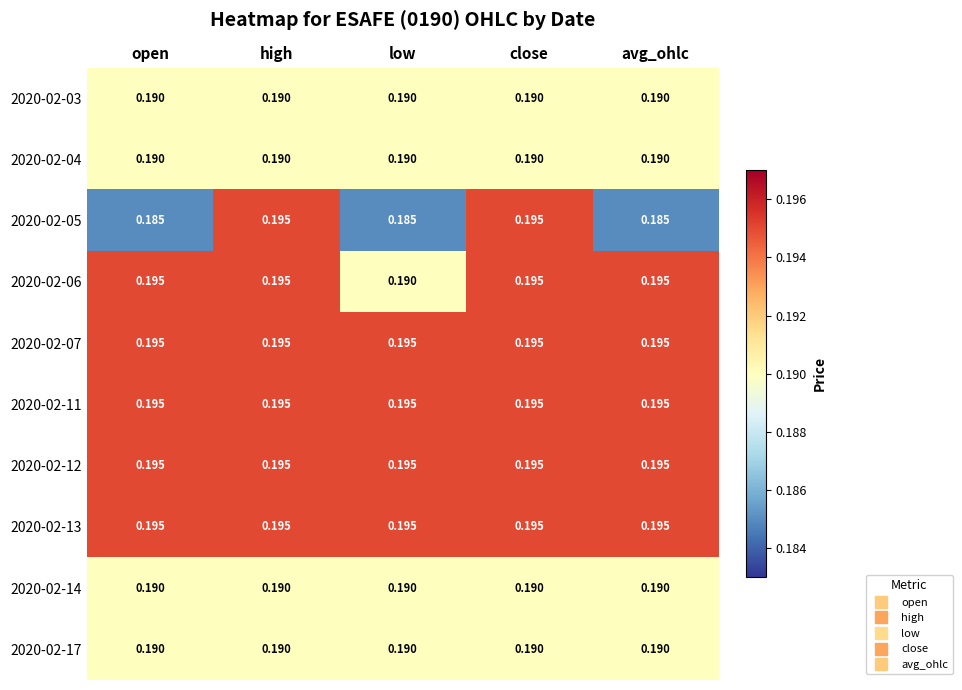

Which label corresponds to the smallest value in the chart?

open